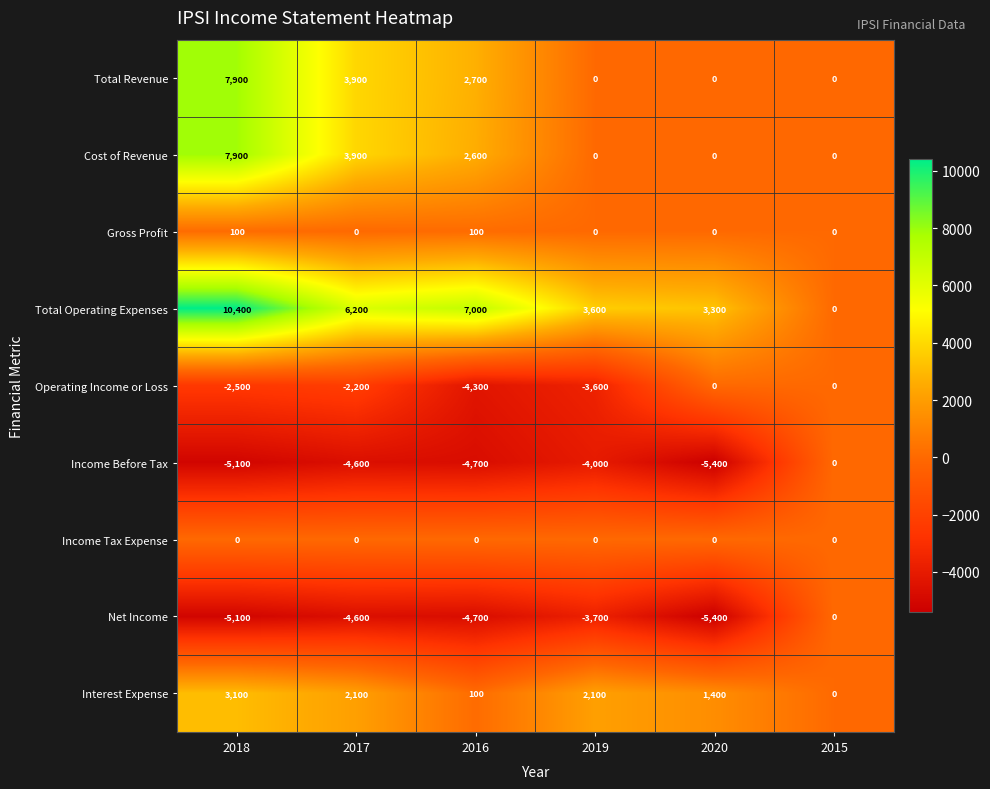

Which label corresponds to the smallest value in the chart?

2020